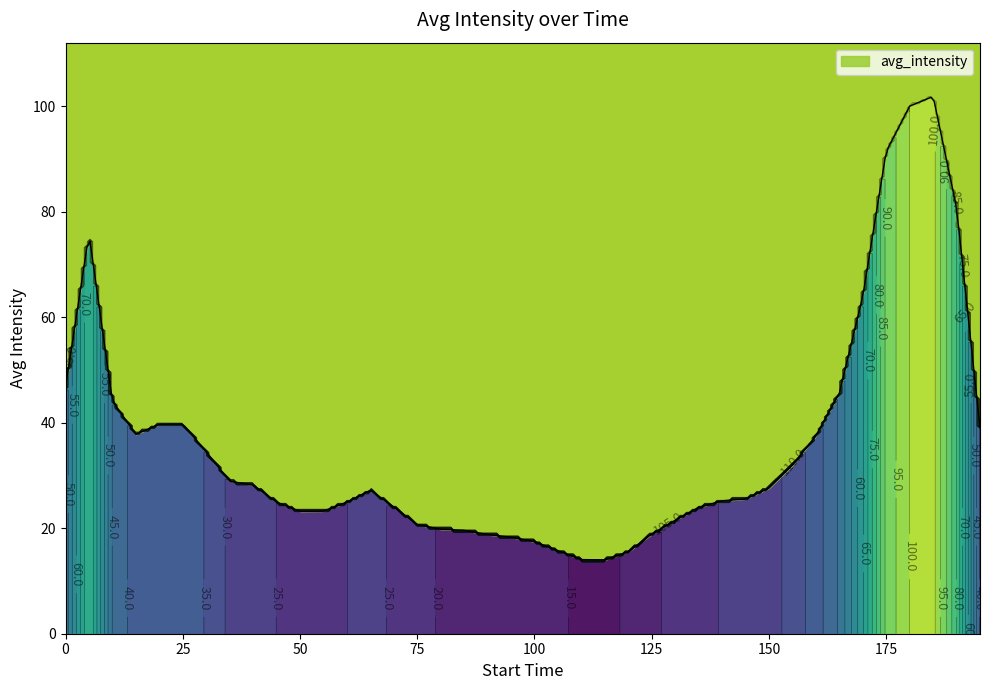

What is the maximum value shown in the chart?

101.8